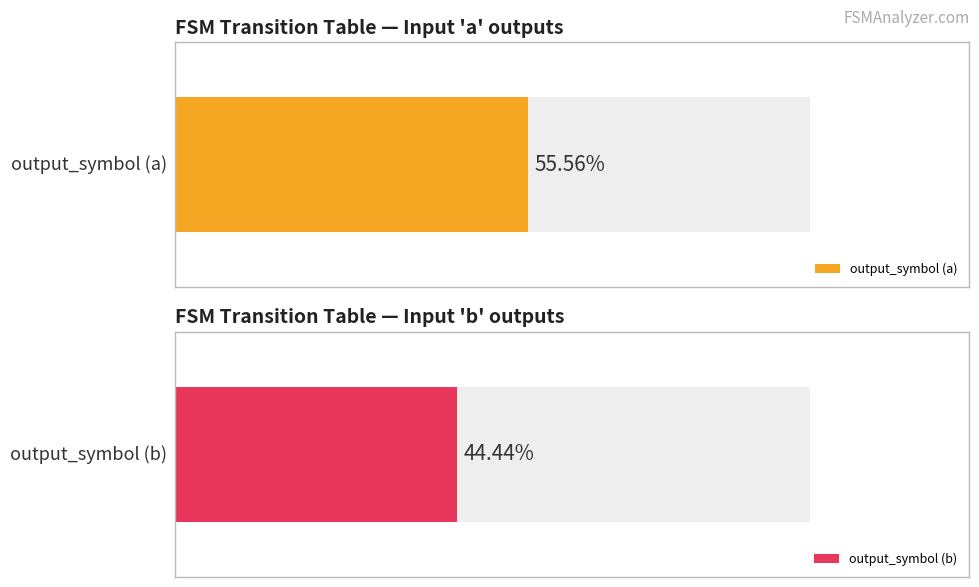

Are the bars horizontal?

Yes